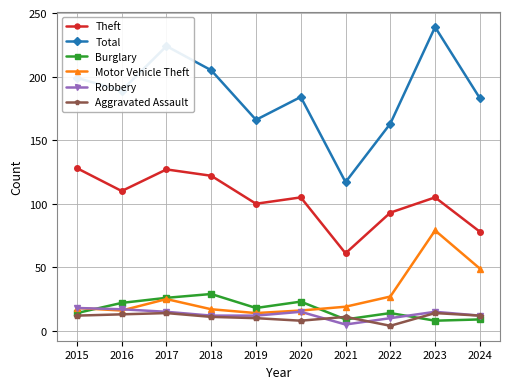

True or false: Theft and Burglary cross at least once.

False